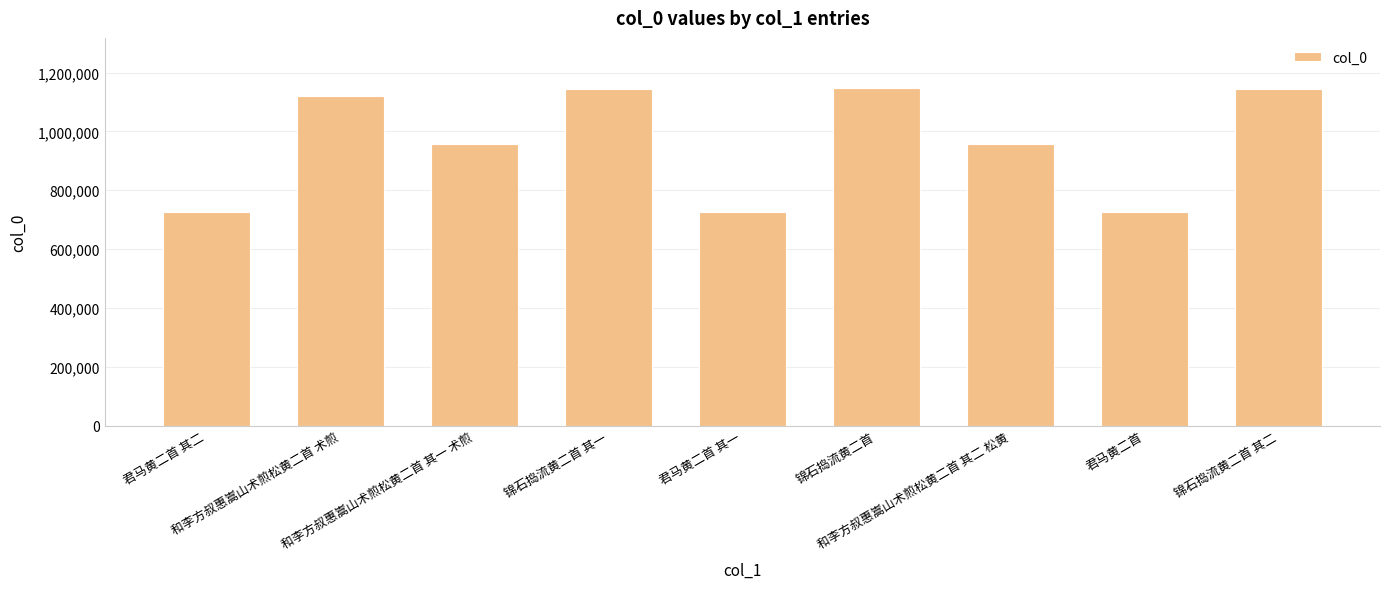

What is the average value?

961653